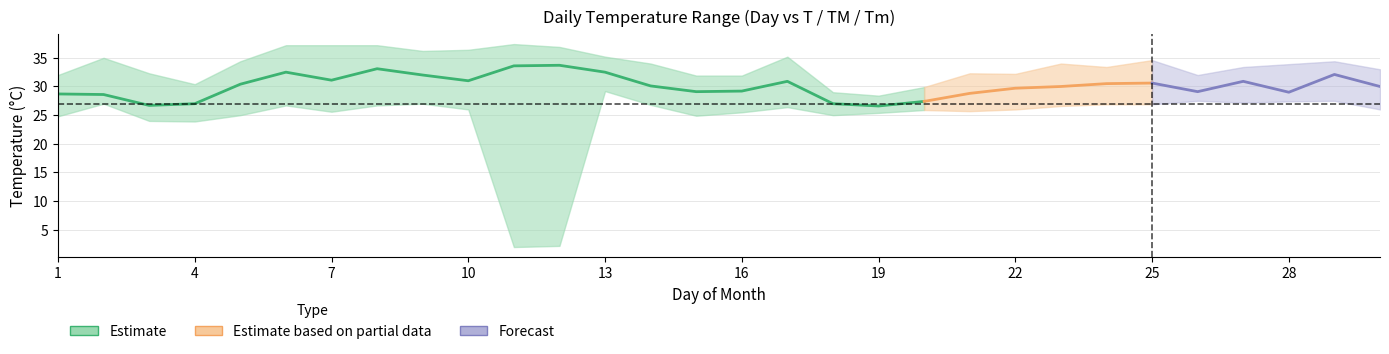

What is the sum of the T values at 6 and 30?

62.5